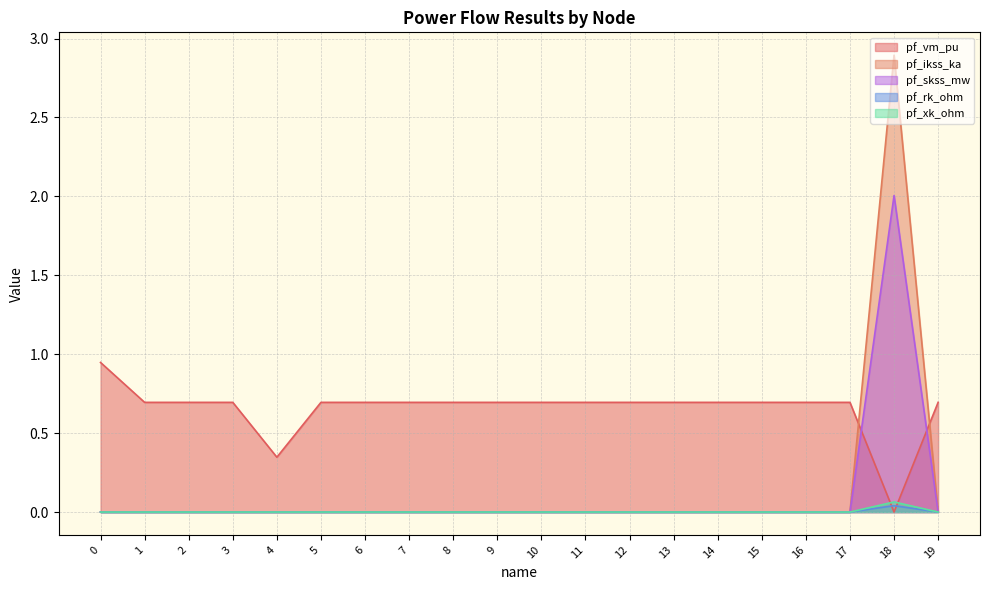

What are all the series names shown in the legend?

pf_vm_pu, pf_ikss_ka, pf_skss_mw, pf_rk_ohm, pf_xk_ohm